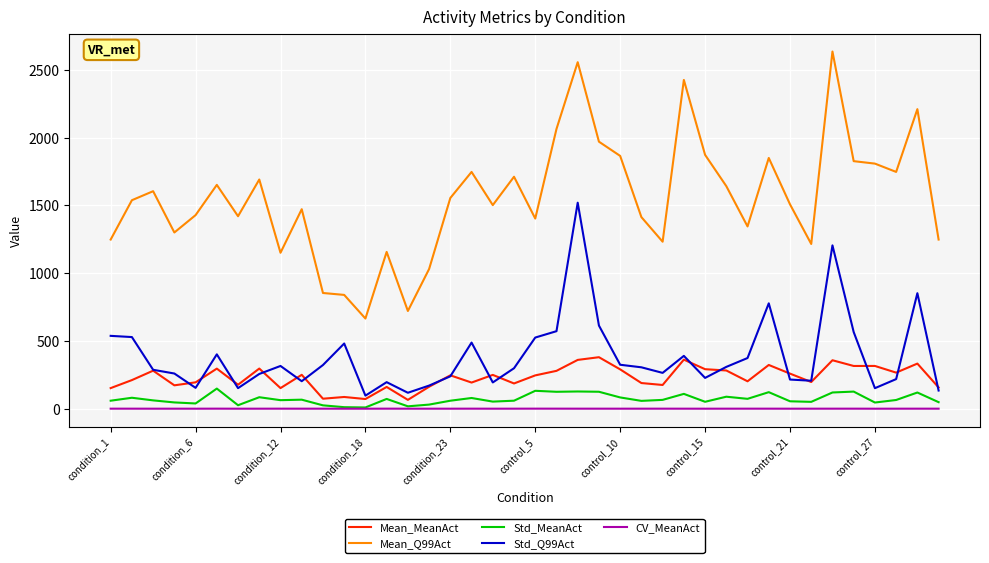

True or false: Std_Q99Act and Mean_Q99Act cross at least once.

False